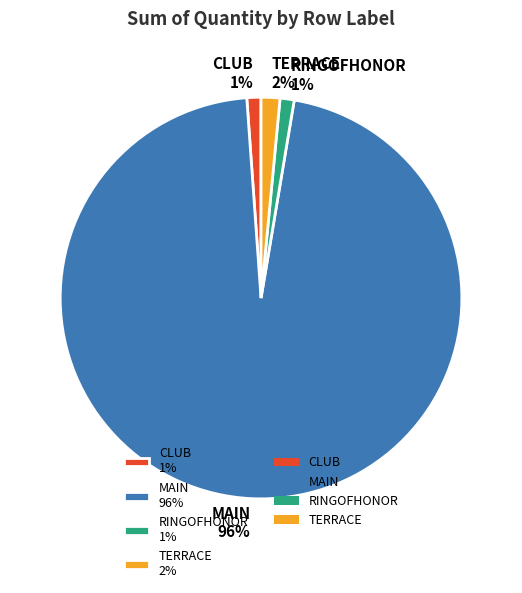

Combined, do TERRACE 2% and CLUB 1% account for over 50%?

No